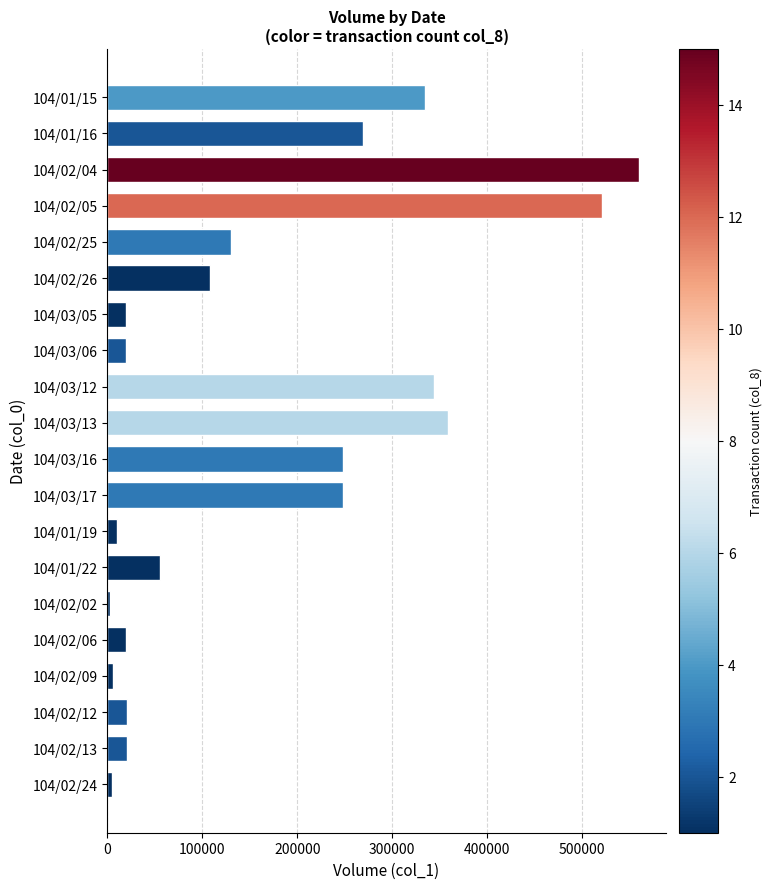

What is the change in value from 104/02/05 to 104/02/13?

-500000